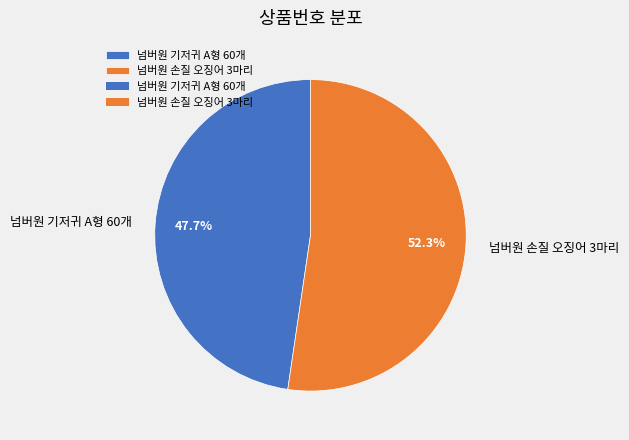

To the nearest percent, what portion does 넘버원 기저귀 A형 60개 represent?

48%